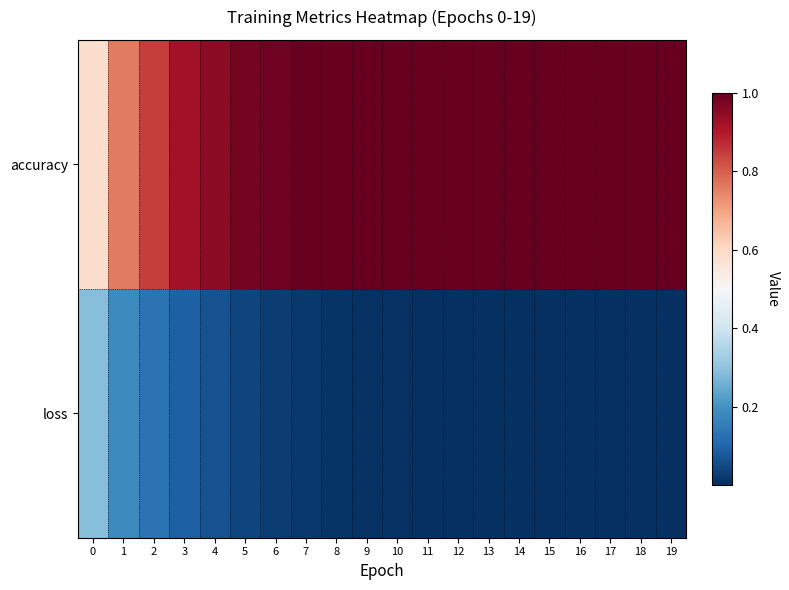

Reading left to right, extract all data points from this chart.

accuracy: 0=0.6	1=0.8	2=0.8	3=0.9	4=0.9	5=1.0	6=1.0	7=1.0	8=1.0	9=1.0	10=1.0	11=1.0	12=1.0	13=1.0	14=1.0	15=1.0	16=1.0	17=1.0	18=1.0	19=1.0
loss: 0=0.3	1=0.2	2=0.1	3=0.1	4=0.1	5=0.0	6=0.0	7=0.0	8=0.0	9=0.0	10=0.0	11=0.0	12=0.0	13=0.0	14=0.0	15=0.0	16=0.0	17=0.0	18=0.0	19=0.0